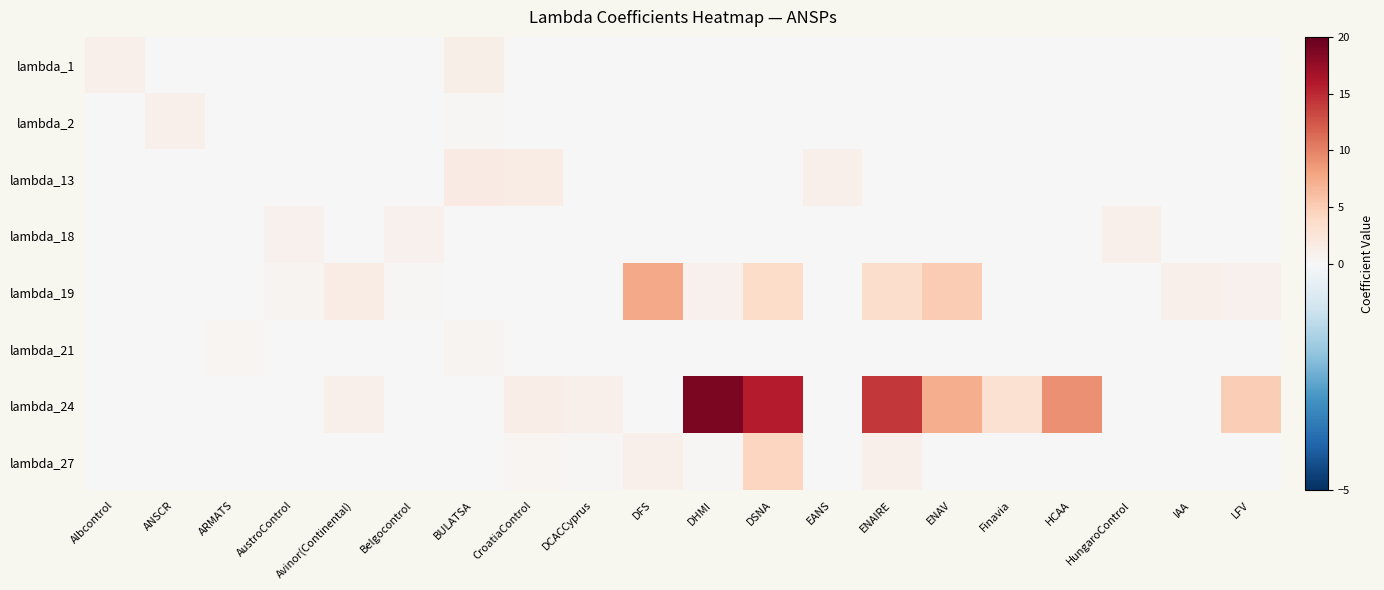

Which series changed the most between Finavia and IAA?

lambda_24